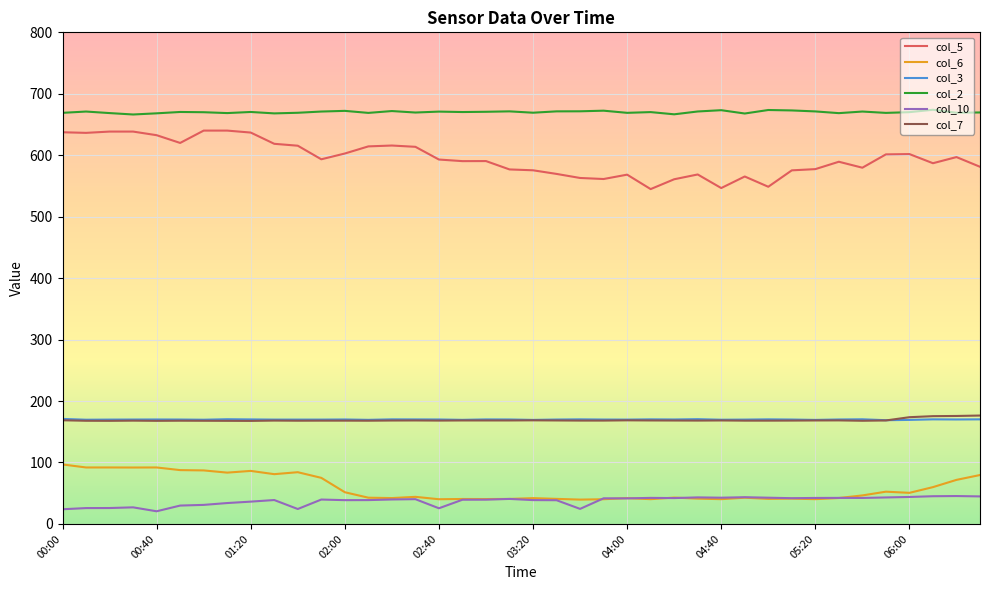

What is the smallest value displayed?

20.6